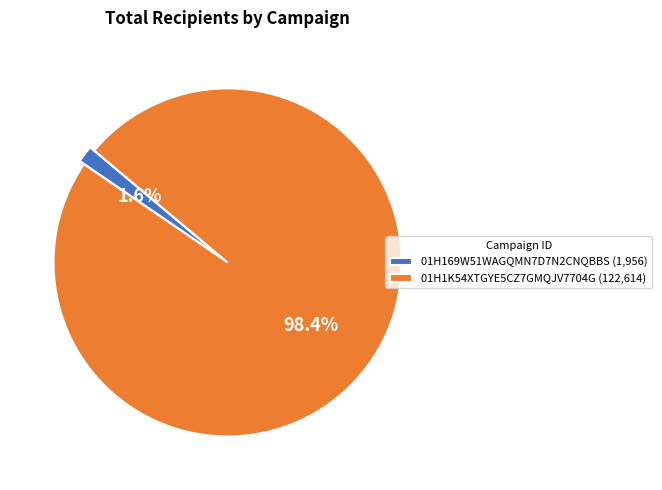

What percentage is the 01H1K54XTGYE5CZ7GMQJV7704G slice, to the nearest percent?

98%